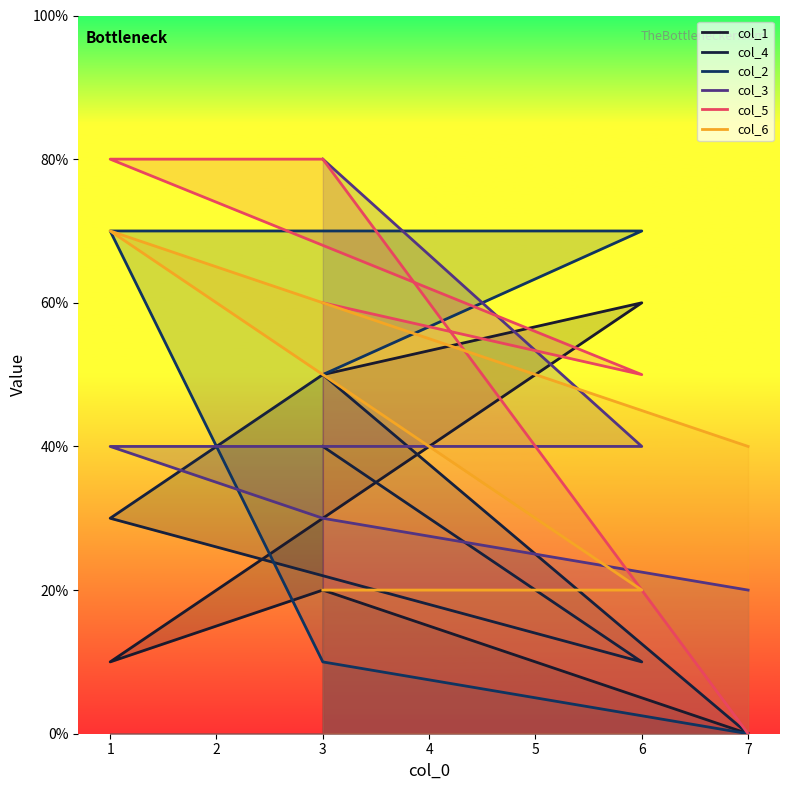

How many lines are shown in the chart?

6